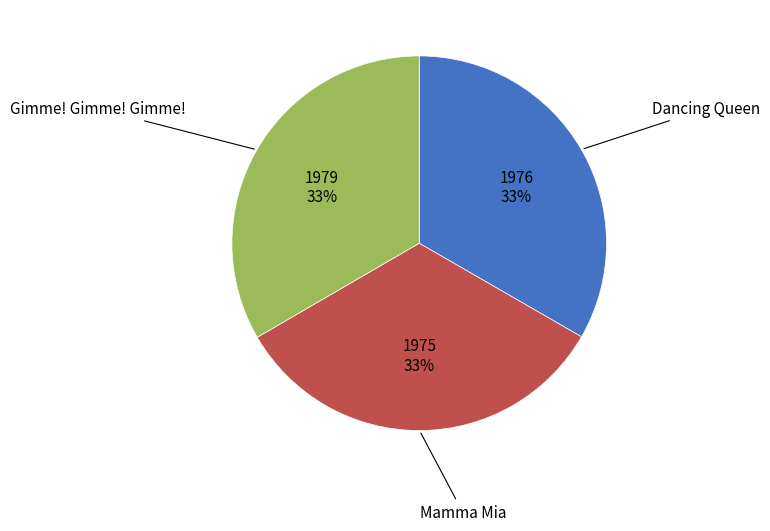

Is there any slice that represents more than half of the pie?

No